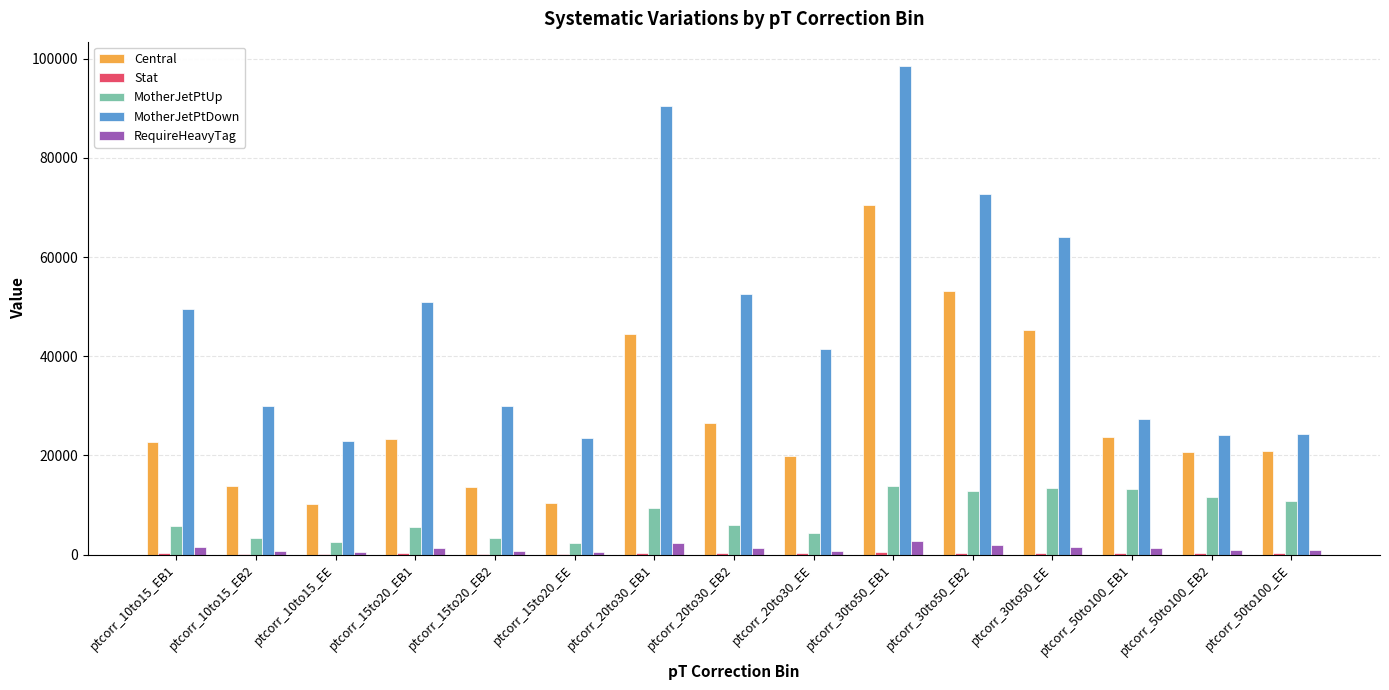

What is the maximum value shown in the chart?

98522.5